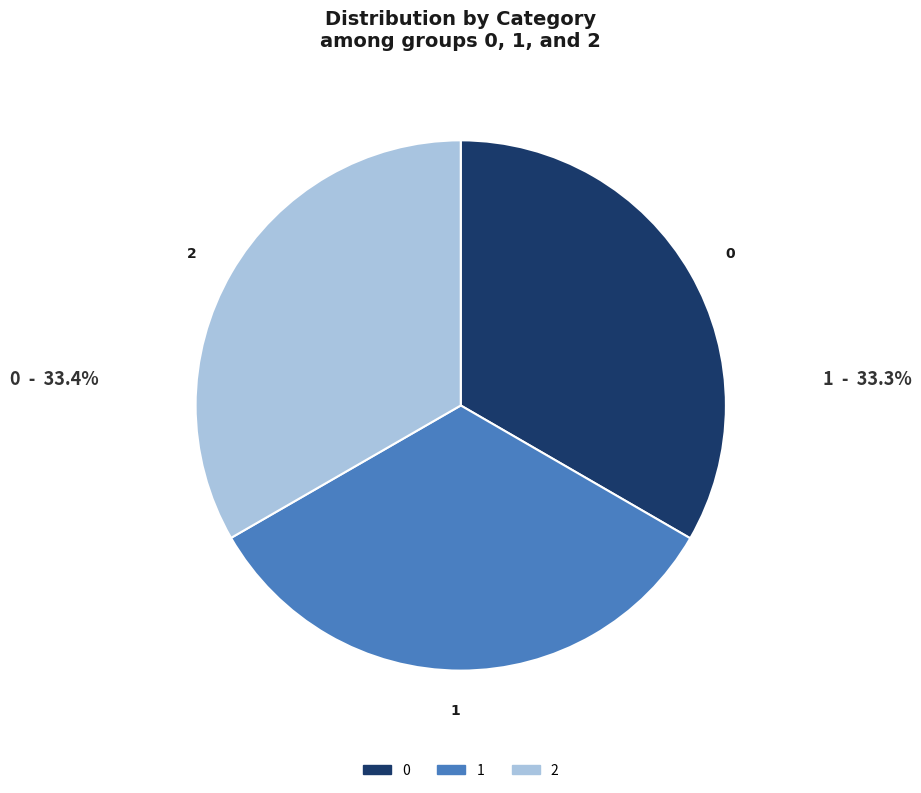

What is the ratio of the value at 2 to the value at 0?

1.0